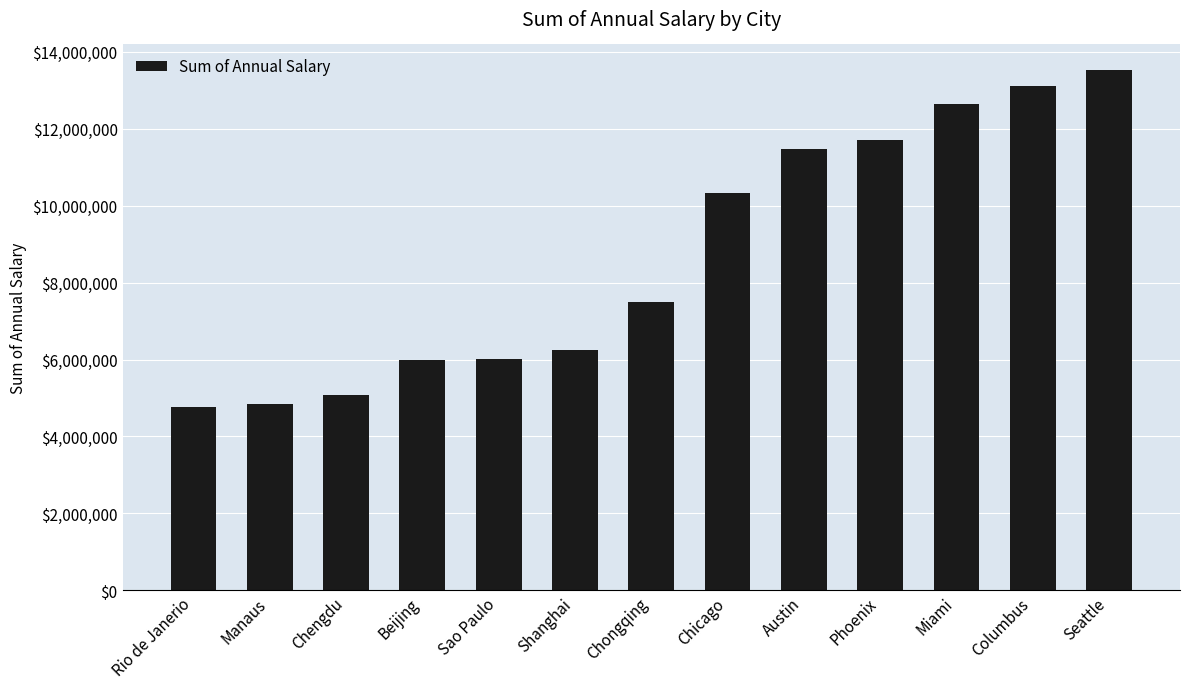

The chart shows a value of 12629708 at Miami. True or false?

True